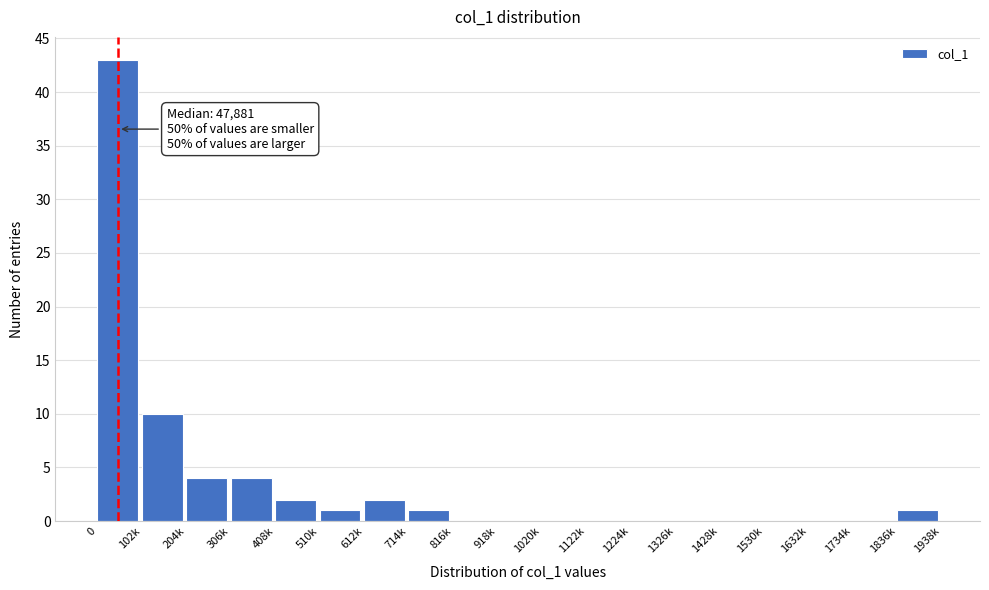

Reading left to right, list all the values displayed in this chart.

0=43	102k=10	204k=4	306k=4	408k=2	510k=1	612k=2	714k=1	816k=0	918k=0	1020k=0	1122k=0	1224k=0	1326k=0	1428k=0	1530k=0	1632k=0	1734k=0	1836k=1